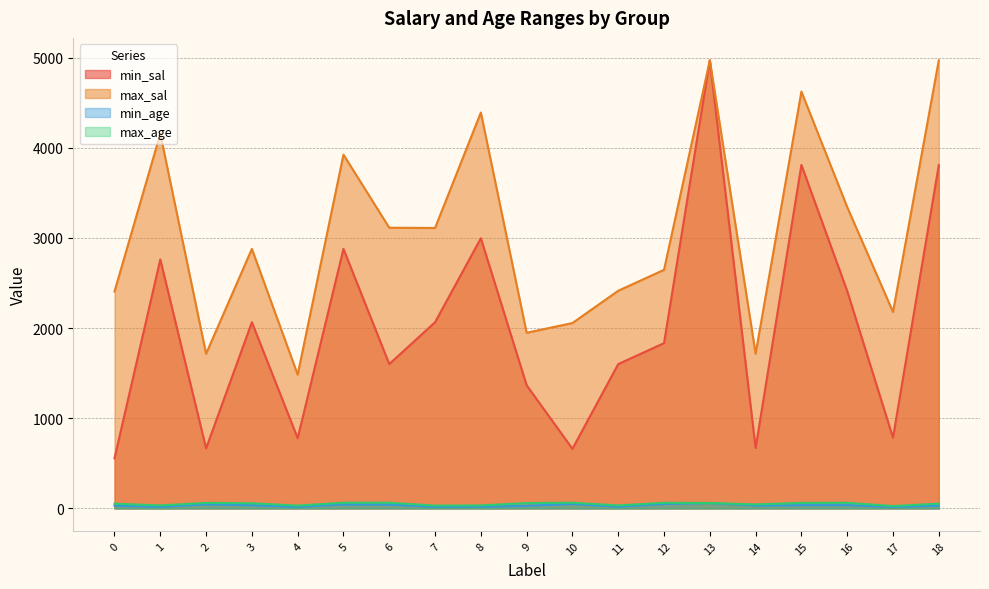

What is the difference between the maximum and minimum values in the min_sal series?

4413